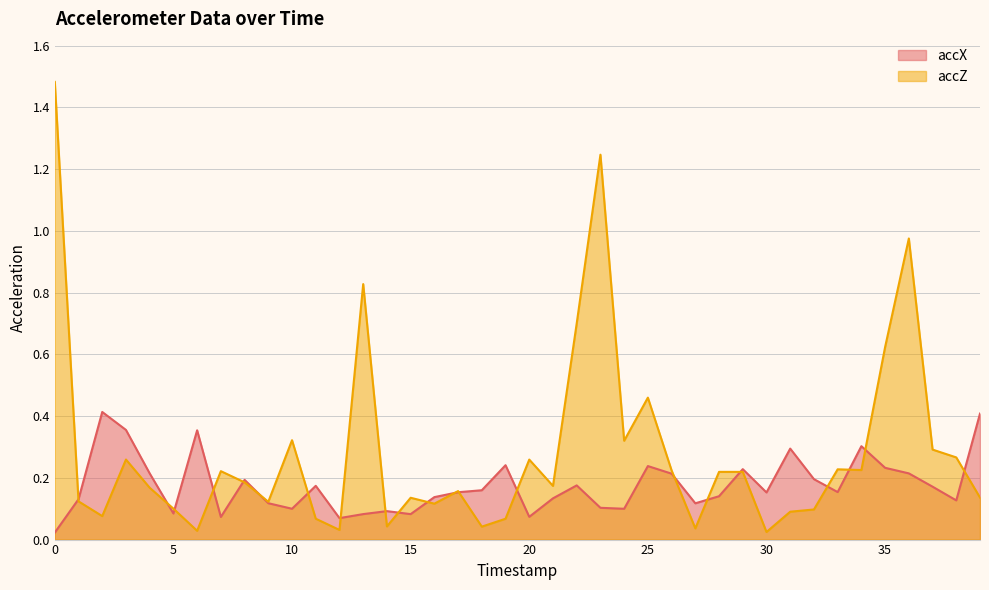

The accZ series shows 0.2 at 29. True or false?

True